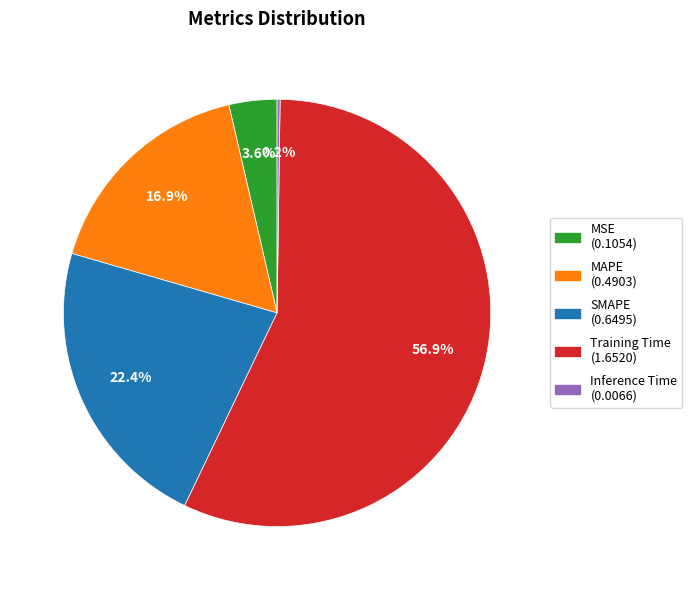

Is there any slice that represents more than half of the pie?

Yes